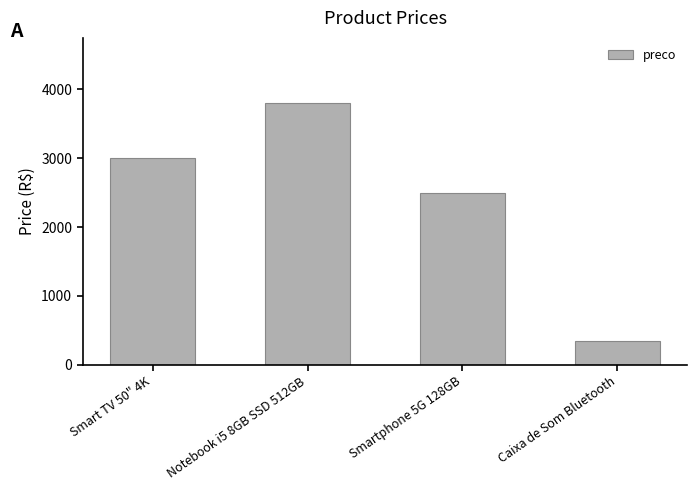

The value at Caixa de Som Bluetooth is 349. True or false?

True